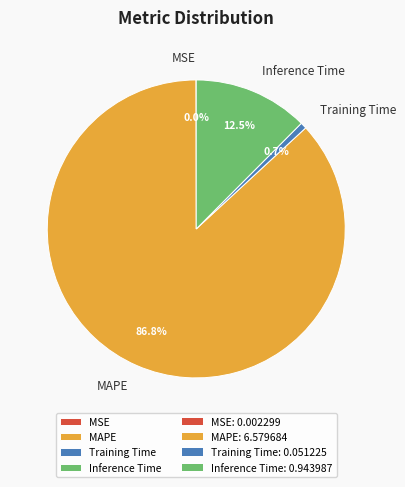

Combined, do Inference Time and Training Time account for over 50%?

No